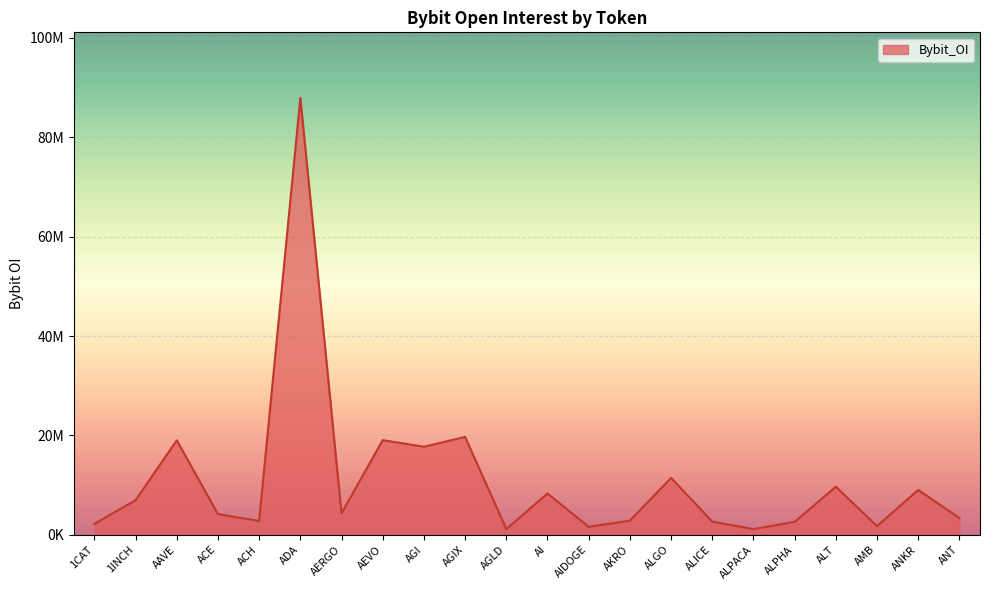

Count the number of data series in this chart.

1